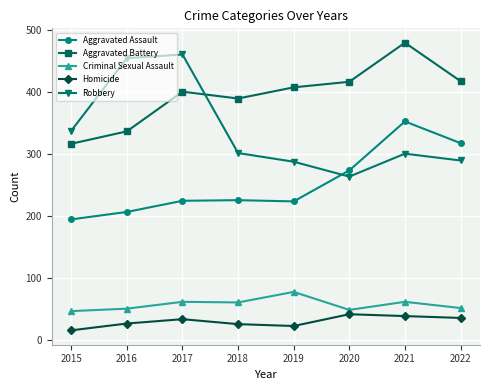

The value of Robbery at 2017 is 460. True or false?

True